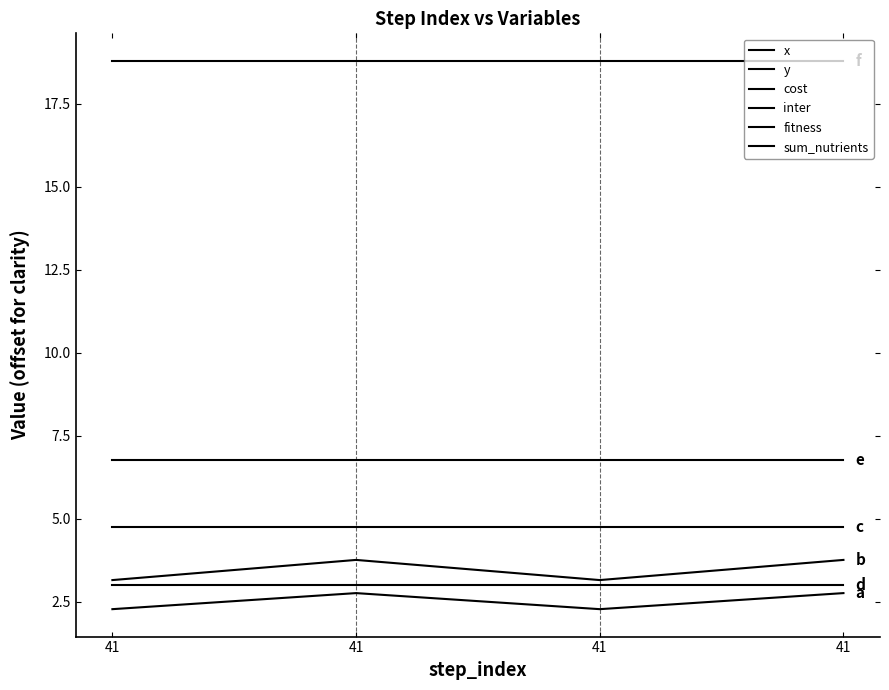

Does the chart have visible grid lines?

No